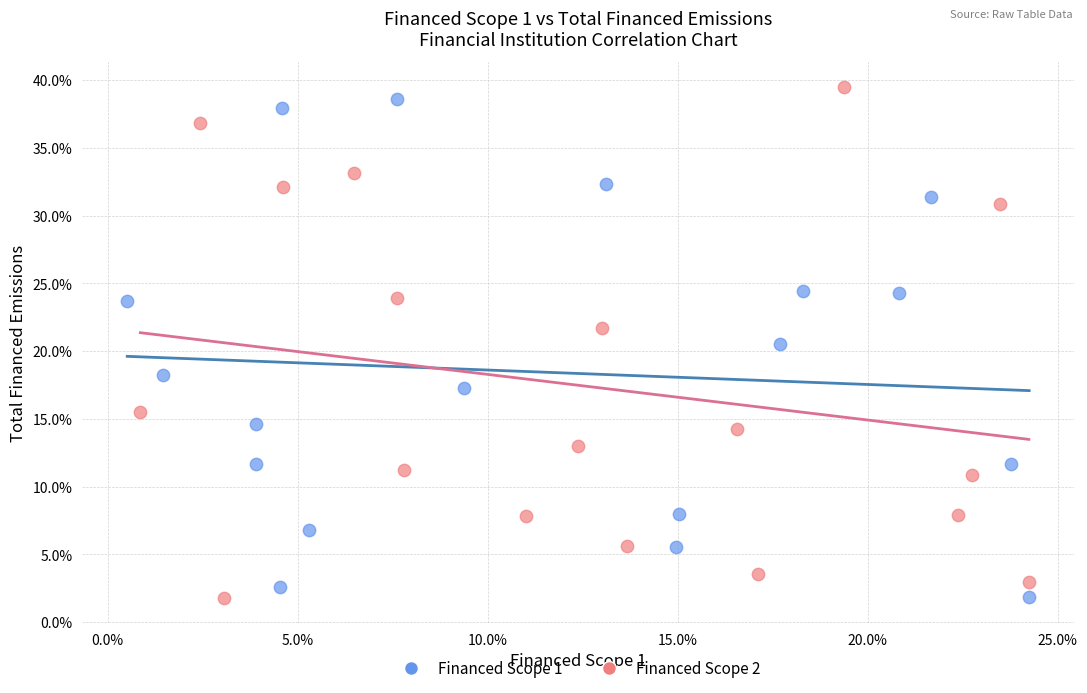

What are all the series names shown in the legend?

Financed Scope 1, Financed Scope 2